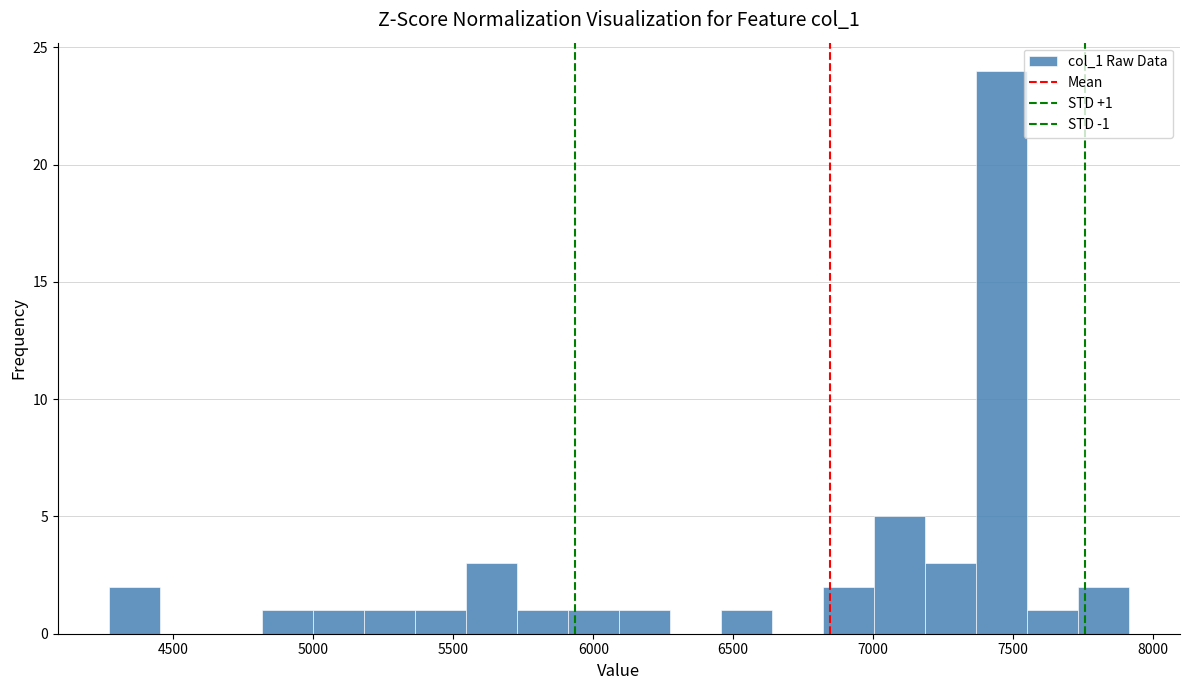

Around what value on the x-axis is the tallest bar? Give the approximate position of its centre, as read against the axis.

7450